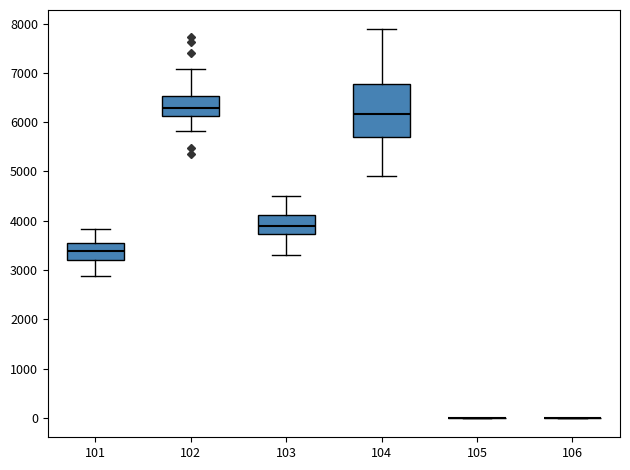

Reading left to right, transcribe this box plot: for each box, give where its median line is, the range the box spans, and where its two whiskers end, as read against the y-axis. The values are not printed on the chart, so give them approximately, as read against the axis.

101: median 3400, box 3200 to 3600, whiskers 2900 to 3800
102: median 6300, box 6100 to 6500, whiskers 5800 to 7100
103: median 3900, box 3700 to 4100, whiskers 3300 to 4500
104: median 6200, box 5700 to 6800, whiskers 4900 to 7900
105: box collapsed to a line at 0, whiskers 0 to 0
106: box collapsed to a line at 0, whiskers 0 to 0